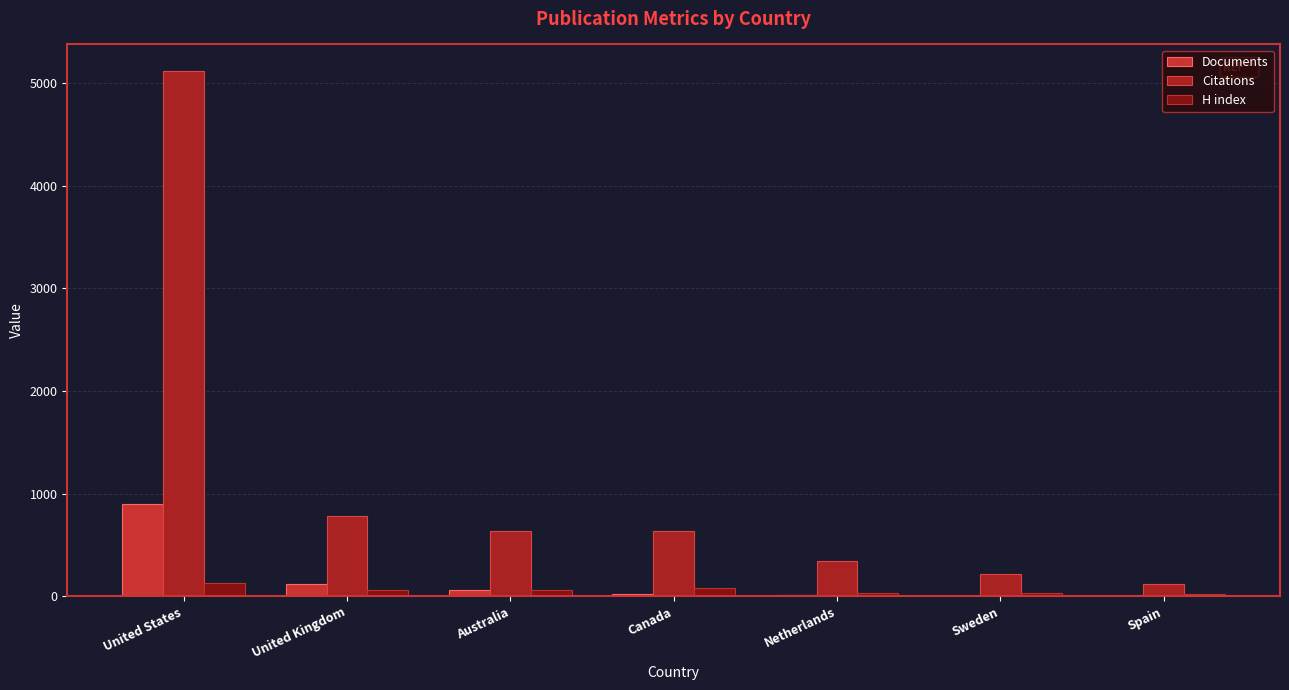

What is the sum of all Citations values?

7859